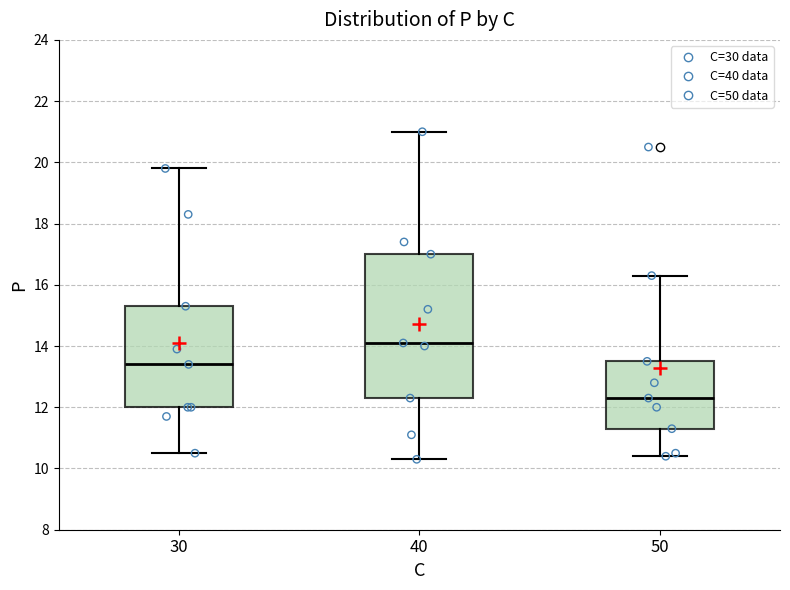

Comparing the boxes themselves (not the whiskers), which one is the tallest?

40